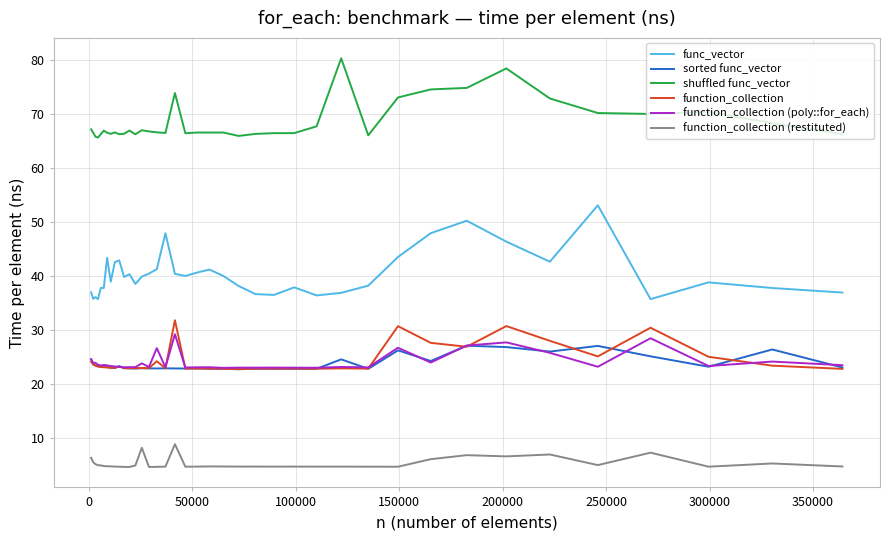

True or false: sorted func_vector and function_collection cross at least once.

True